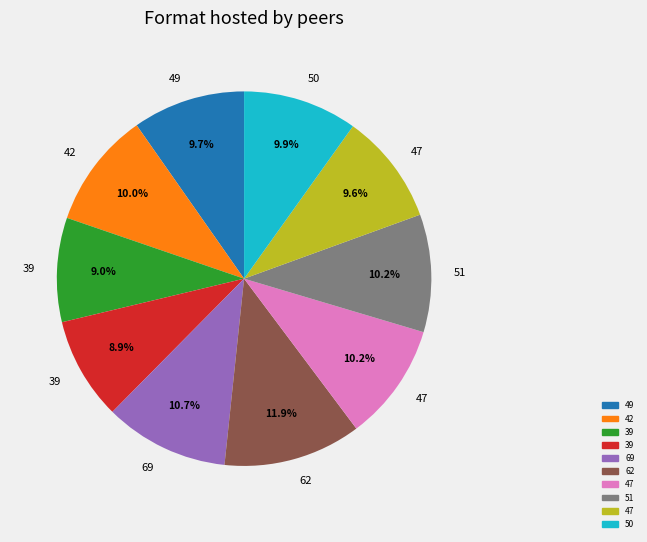

Is there a majority slice in this chart?

No